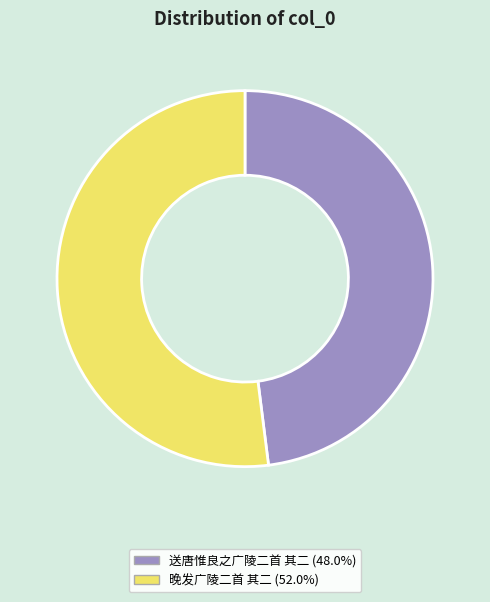

Combined, do 晚发广陵二首 其二 and 送唐惟良之广陵二首 其二 account for over 50%?

Yes